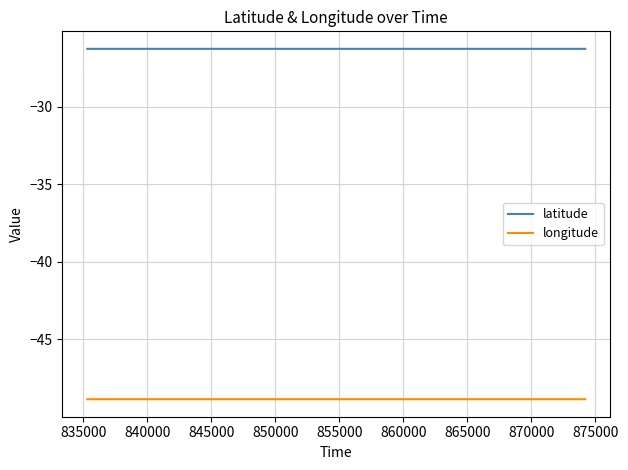

Reading left to right, transcribe all the data shown in this chart.

latitude: -26.3	-26.3	-26.3	-26.3	-26.3	-26.3	-26.3	-26.3	-26.3	-26.3	-26.3	-26.3	-26.3	-26.3	-26.3	-26.3	-26.3	-26.3	-26.3	-26.3	-26.3	-26.3	-26.3	-26.3	-26.3	-26.3	-26.3	-26.3	-26.3	-26.3	-26.3	-26.3	-26.3	-26.3	-26.3	-26.3	-26.3	-26.3	-26.3	-26.3
longitude: -48.8	-48.8	-48.8	-48.8	-48.8	-48.8	-48.8	-48.8	-48.8	-48.8	-48.8	-48.8	-48.8	-48.8	-48.8	-48.8	-48.8	-48.8	-48.8	-48.8	-48.8	-48.8	-48.8	-48.8	-48.8	-48.8	-48.8	-48.8	-48.8	-48.8	-48.8	-48.8	-48.8	-48.8	-48.8	-48.8	-48.8	-48.8	-48.8	-48.8